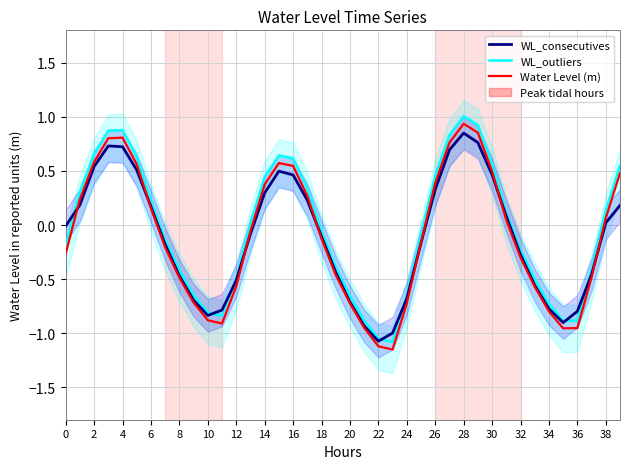

Rank the series at 0 from highest to lowest value.

WL_consecutives, WL_outliers, Water Level (m)